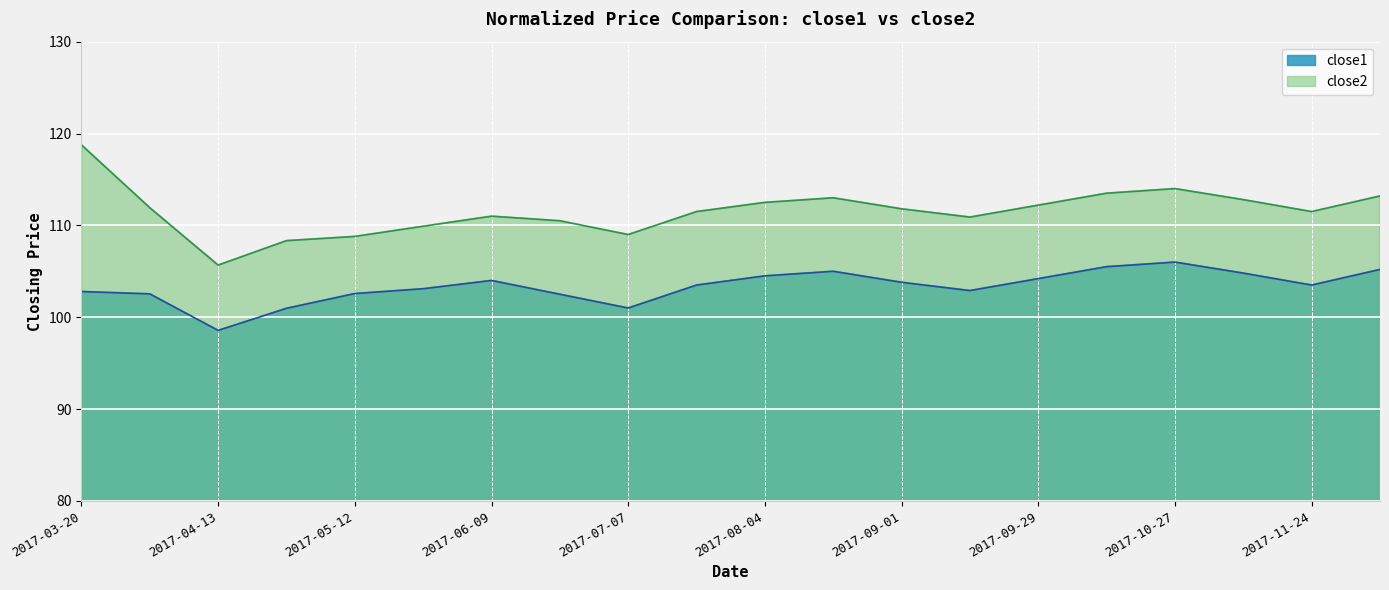

Is the value of close1 at 2017-10-13 greater than the value of close2 at 2017-07-21?

No